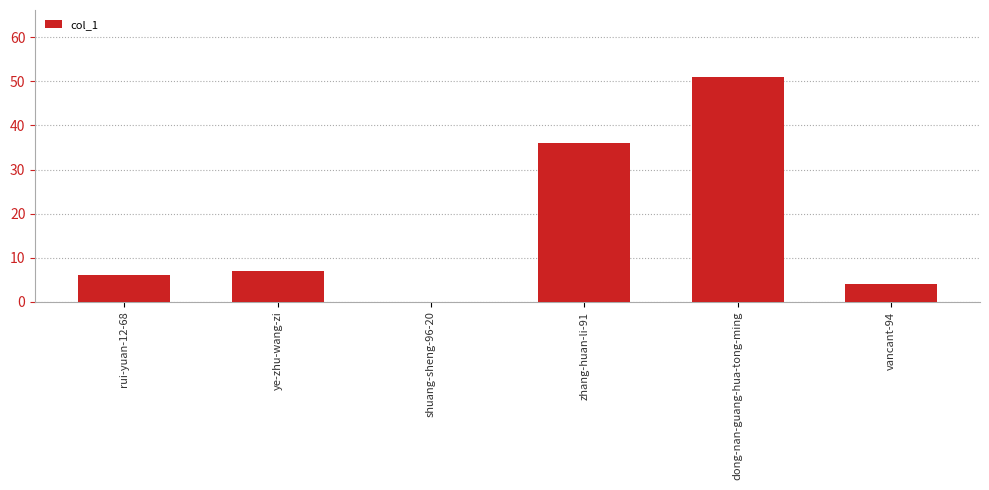

Count the number of categories in the chart.

6